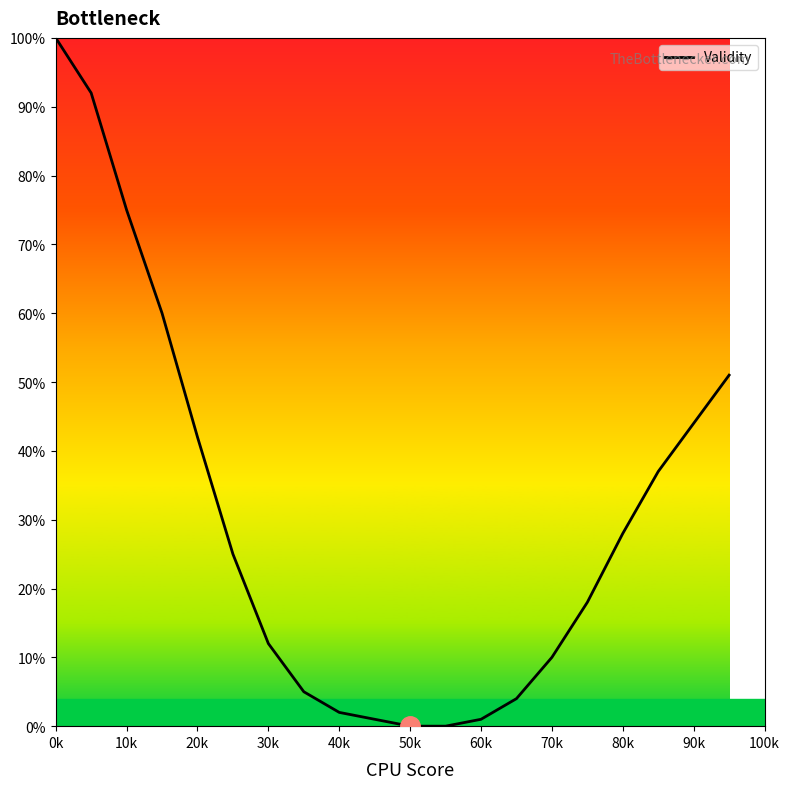

What is the average value?

30